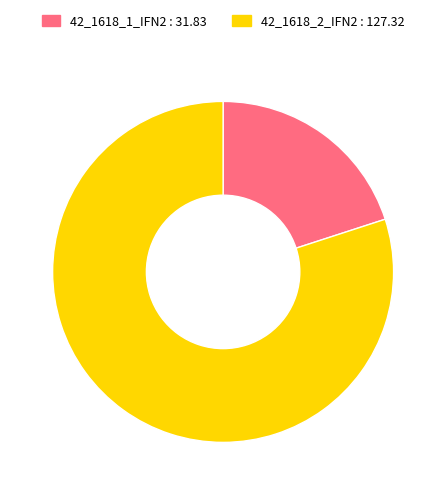

Which category has the smallest portion of the pie?

42_1618_1_IFN2